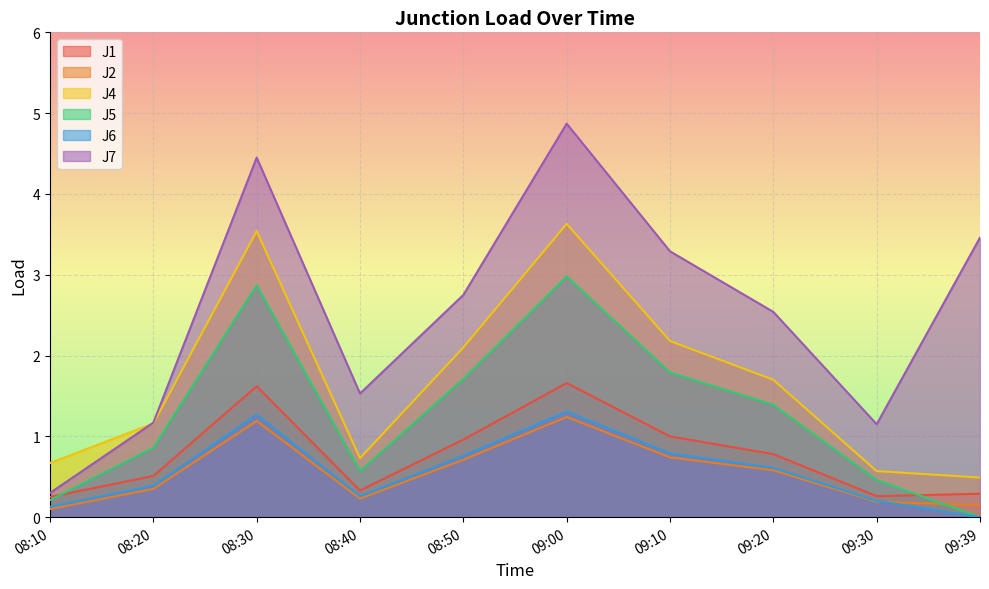

At which category does the chart reach its minimum across all series?

09:39